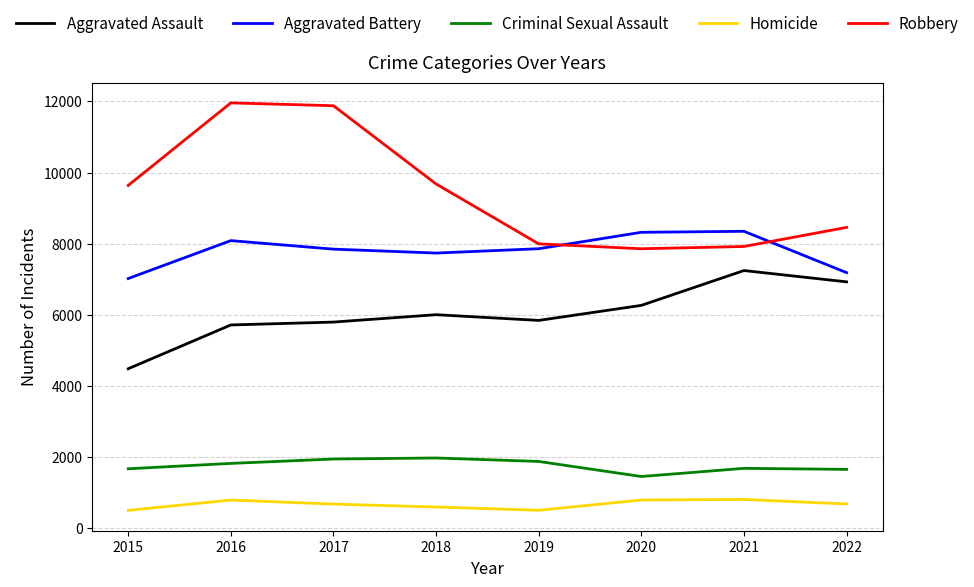

What is the difference between the highest and lowest values at 2017?

11208